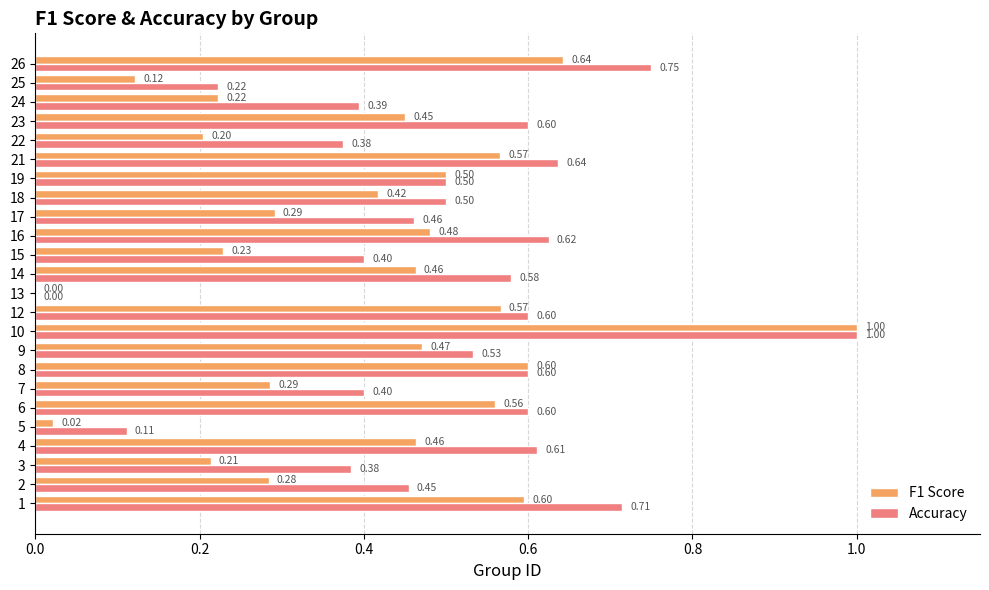

At which category is the sum across all series the highest?

10